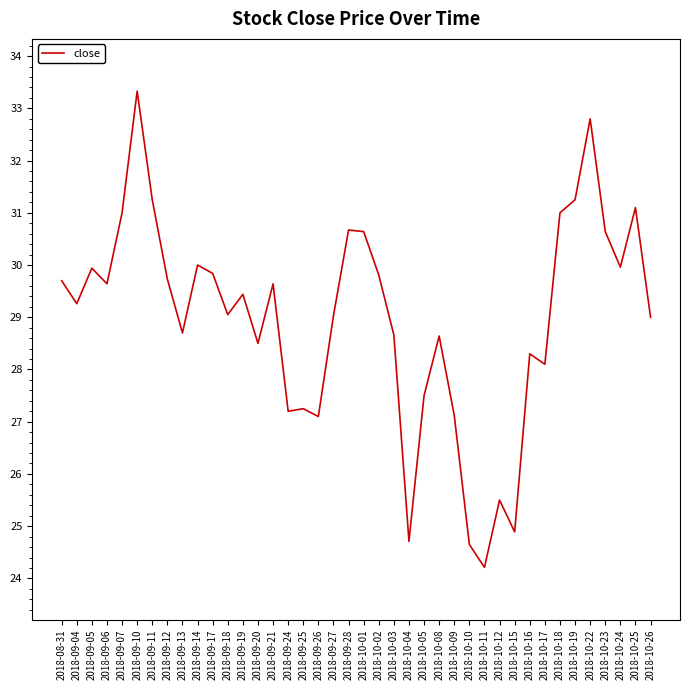

The chart shows a value of 17.1 at 2018-09-28. True or false?

False